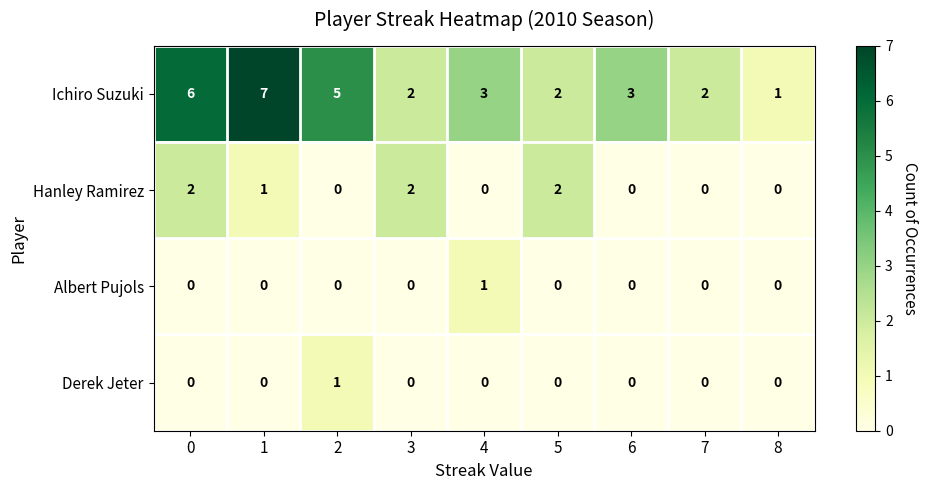

What is the average value of the Ichiro Suzuki series?

3